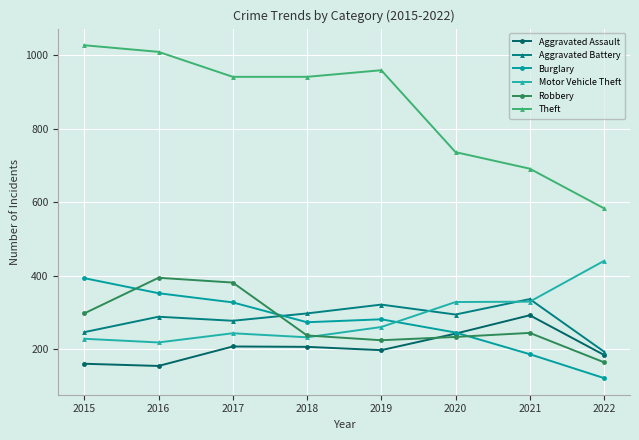

Is the value of Theft at 2018 greater than the value of Aggravated Assault at 2020?

Yes